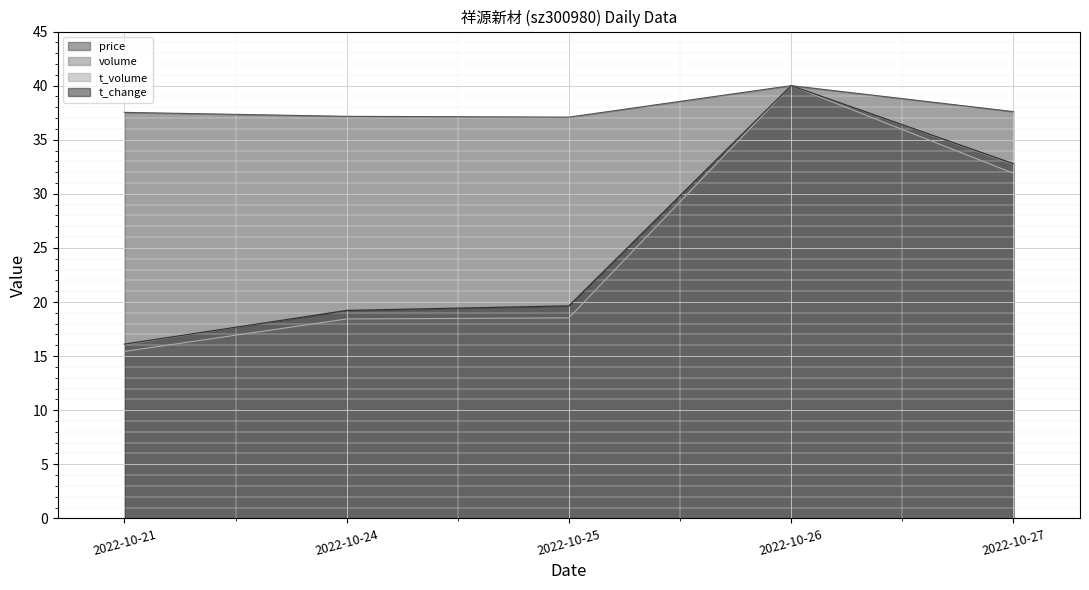

What is the difference between the highest and lowest values at 2022-10-24?

18.7